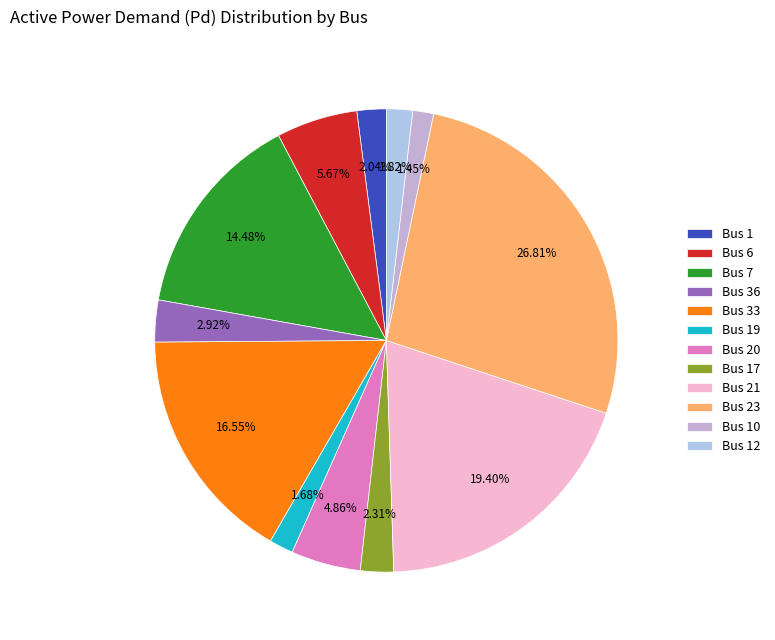

Is there a majority slice in this chart?

No